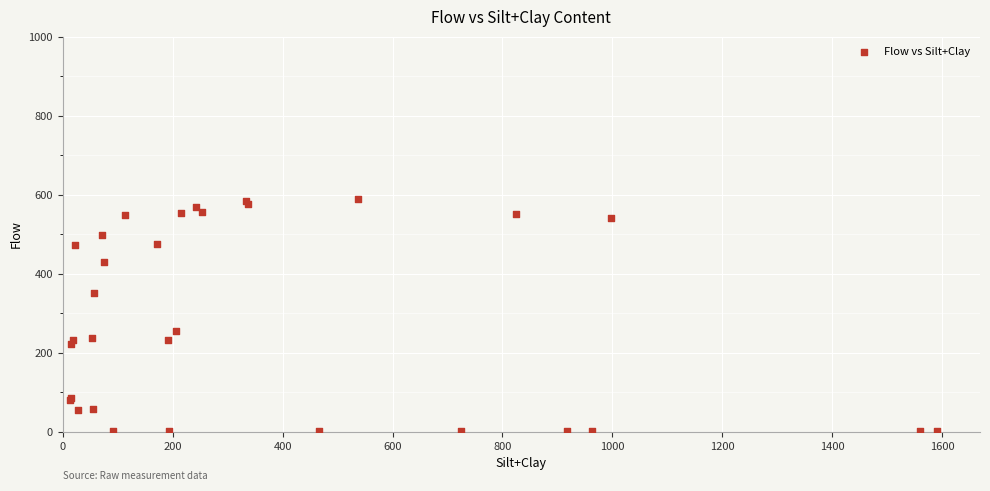

What Y value in the scatter plot is closest to 294?

256.0